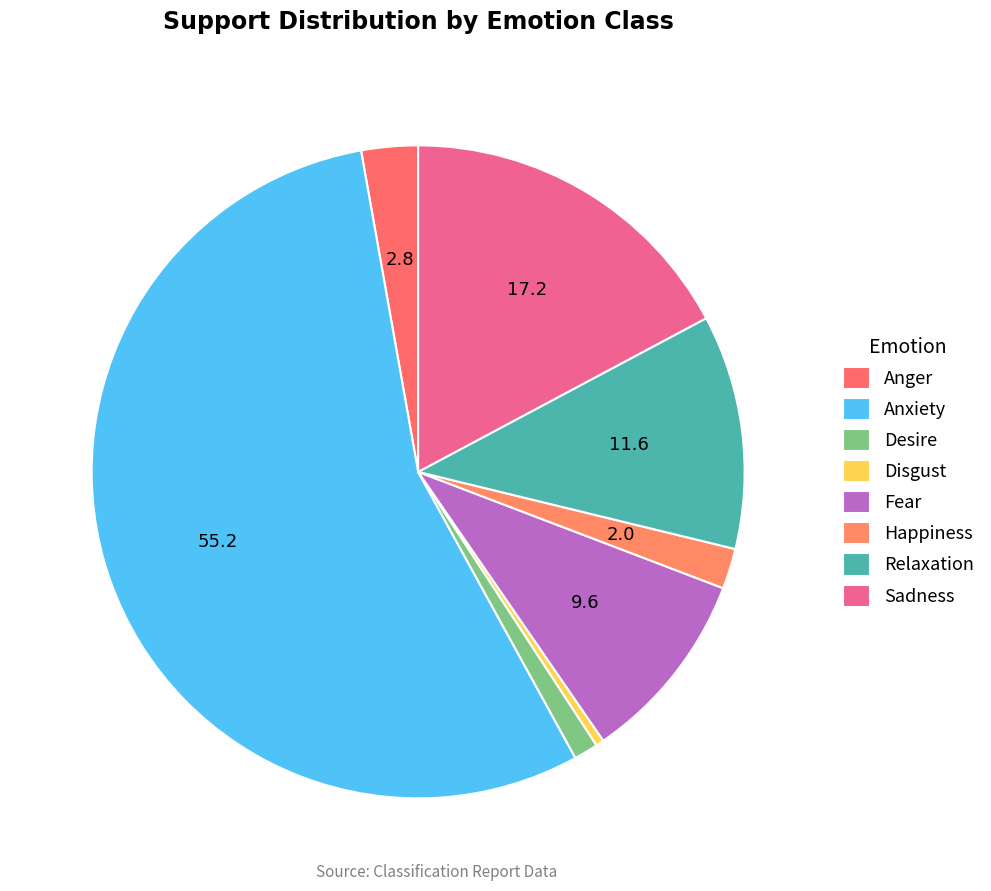

Which category has the smallest portion of the pie?

Disgust